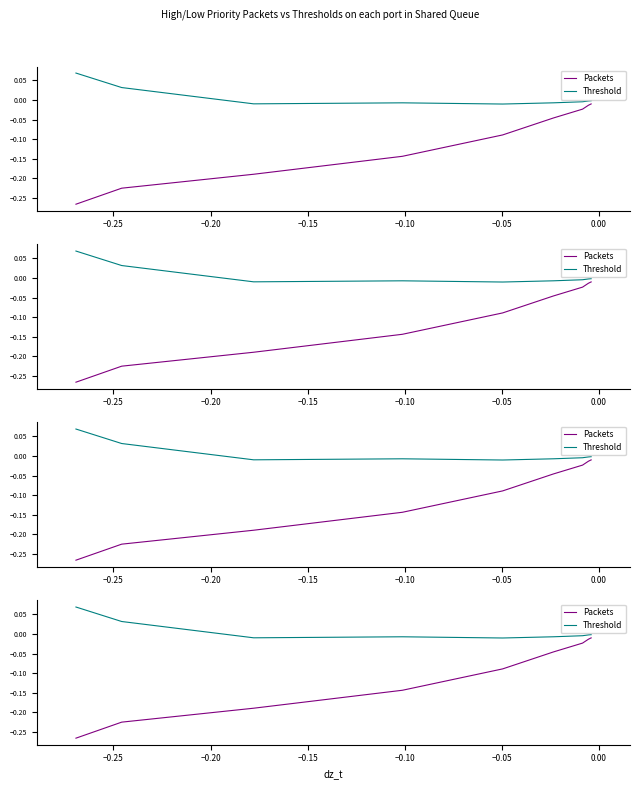

True or false: dx_t has more than 2 points higher than both neighbors.

False